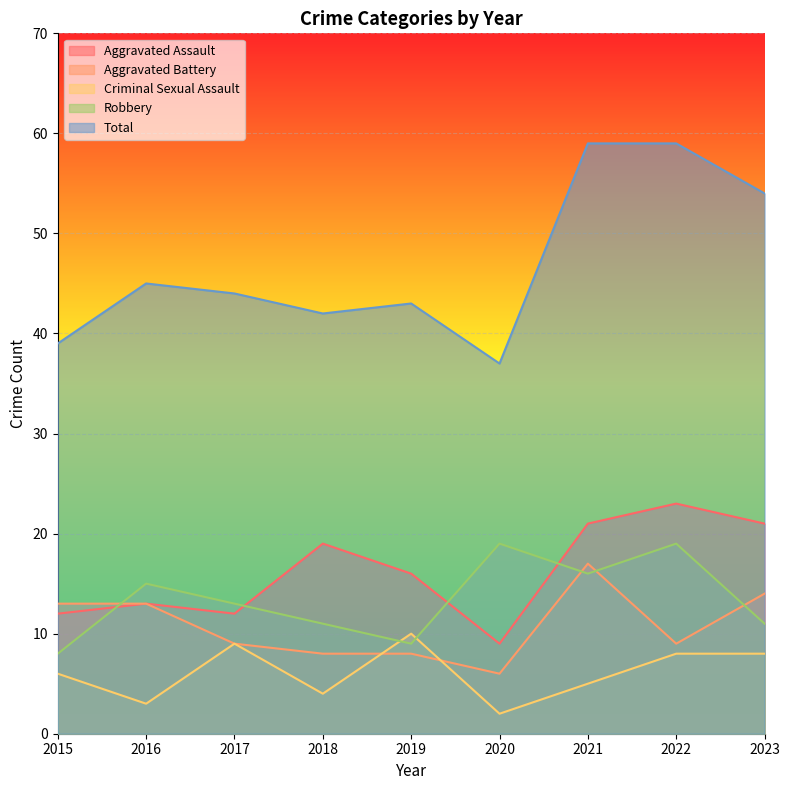

How many lines are shown in the chart?

5